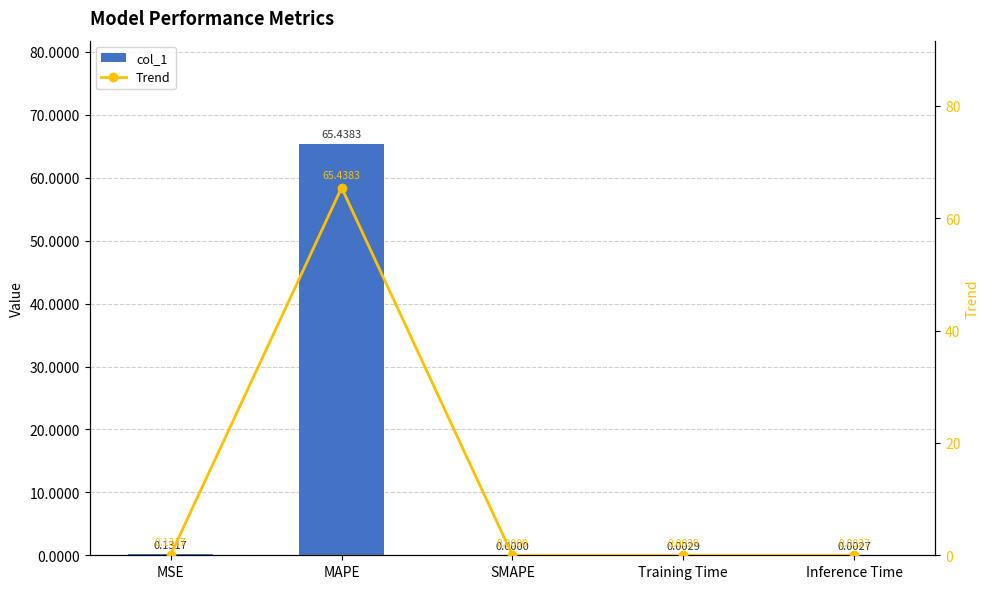

What is the difference between the second highest and minimum values in the Trend series?

0.1